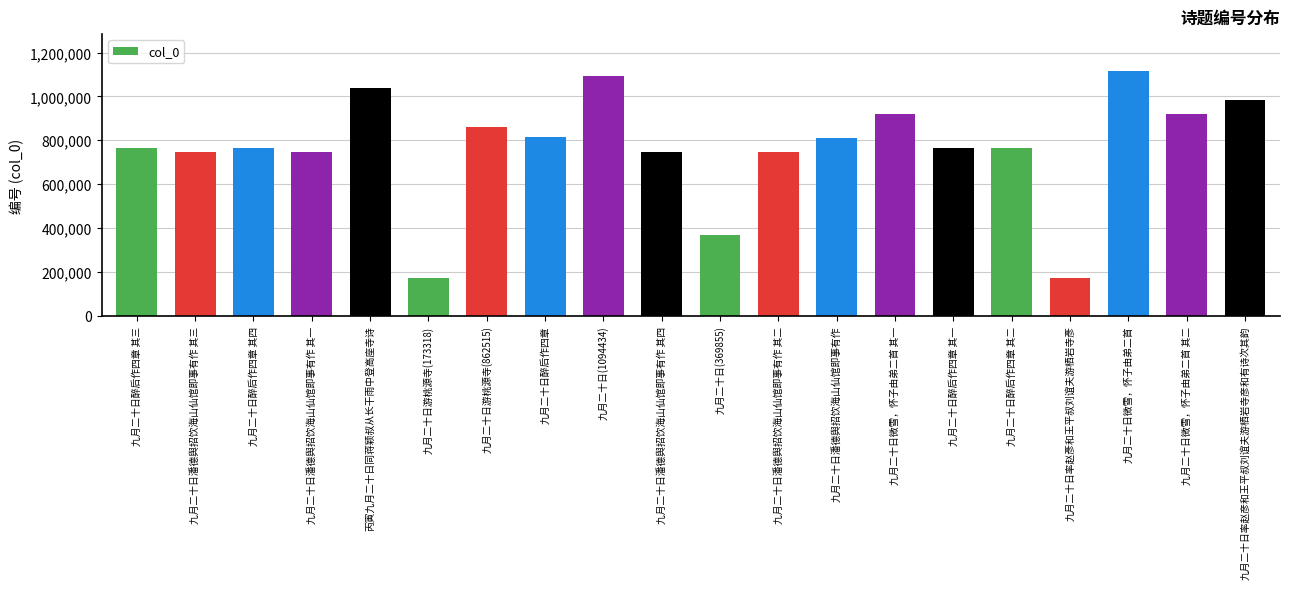

At which label is the value closest to 644914?

九月二十日潘德舆招饮海山仙馆即事有作 其一